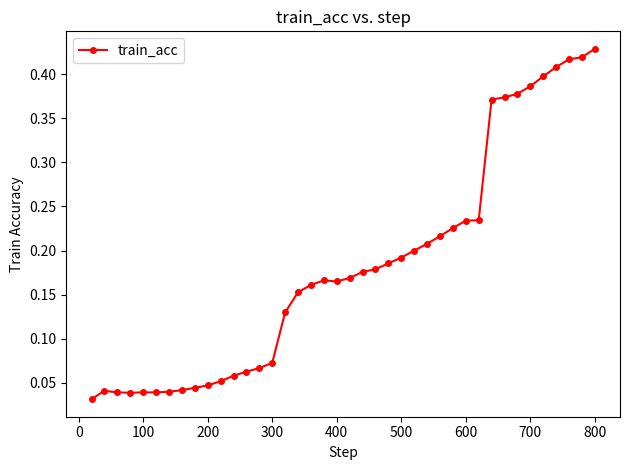

What is the sum of all values?

7.3